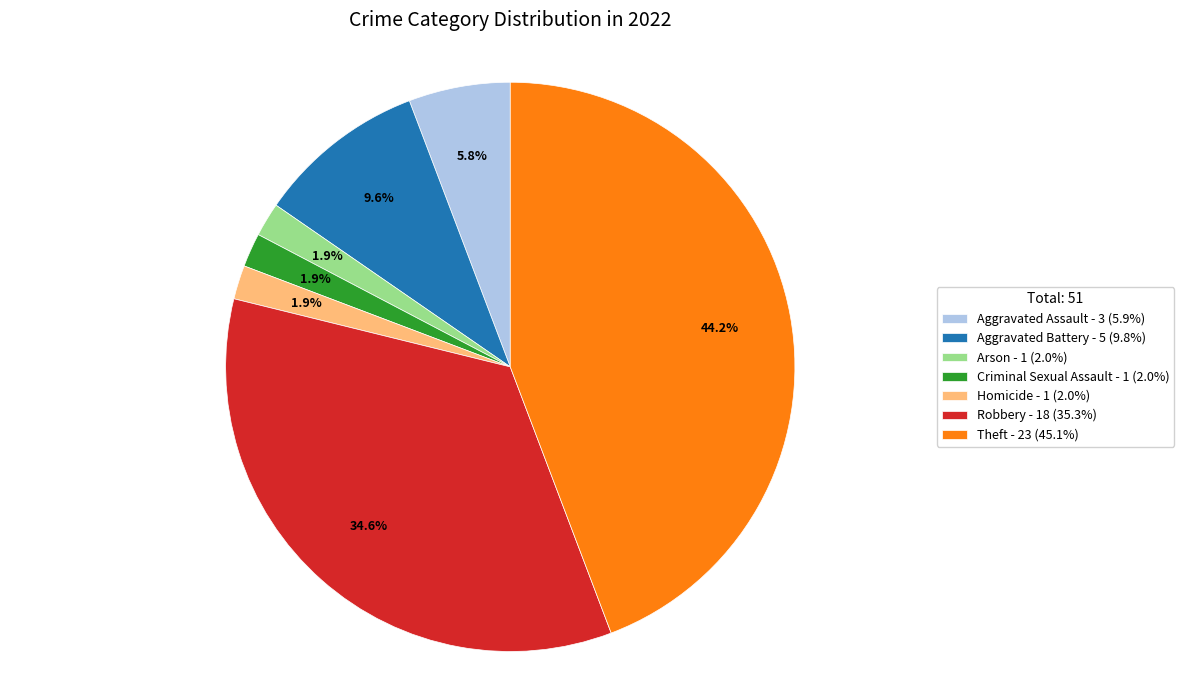

What percentage do Criminal Sexual Assault - 1 (2.0%) and Homicide - 1 (2.0%) together represent?

3.8%